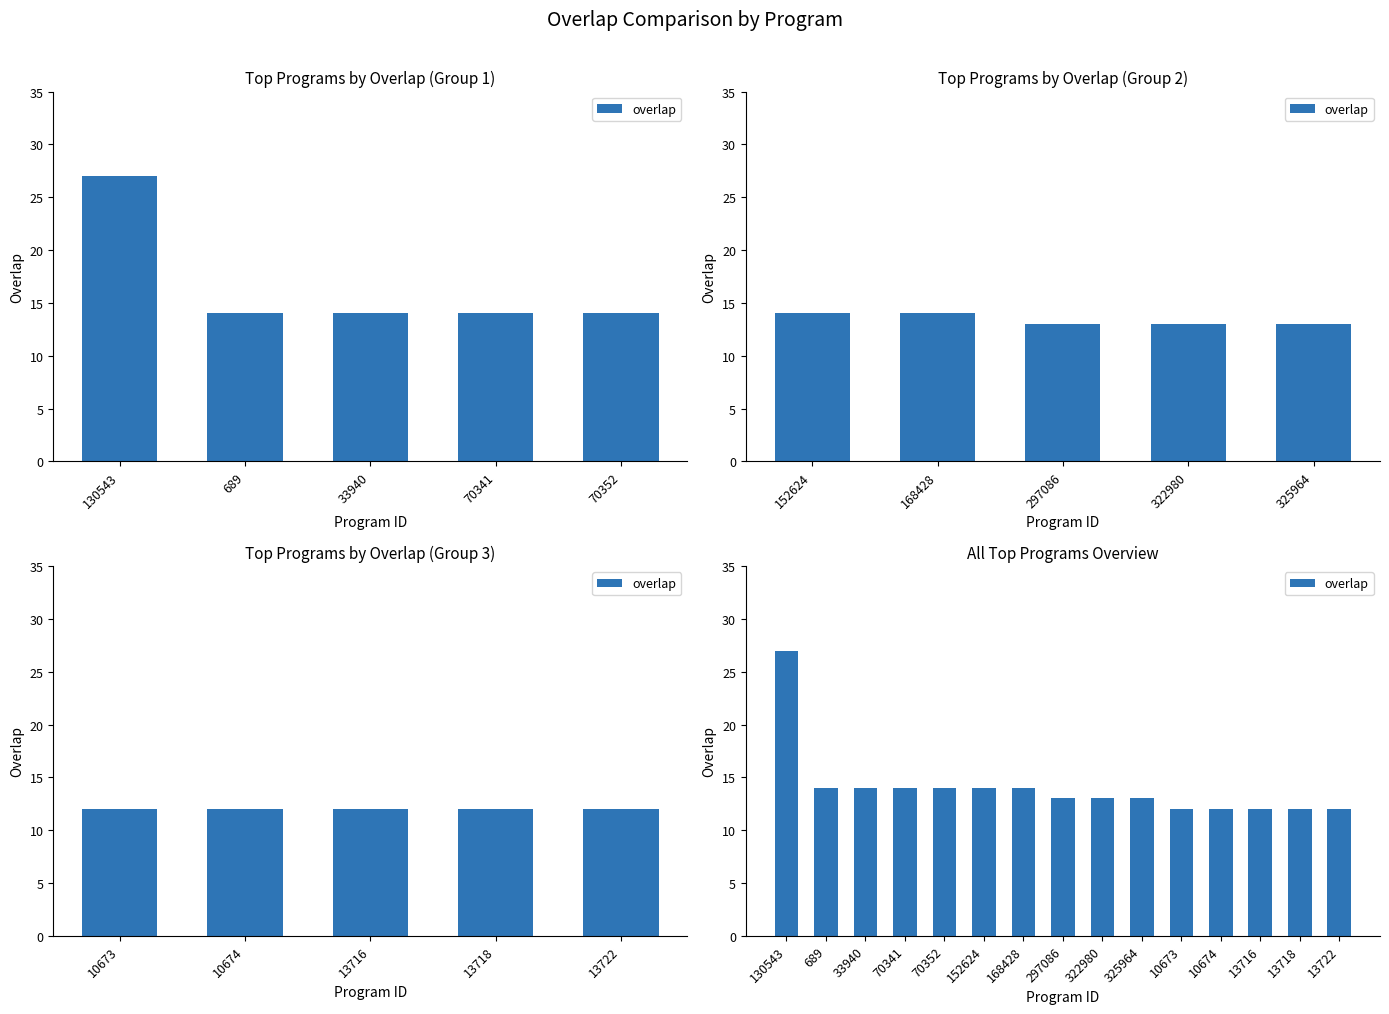

How many data points does each series have?

15